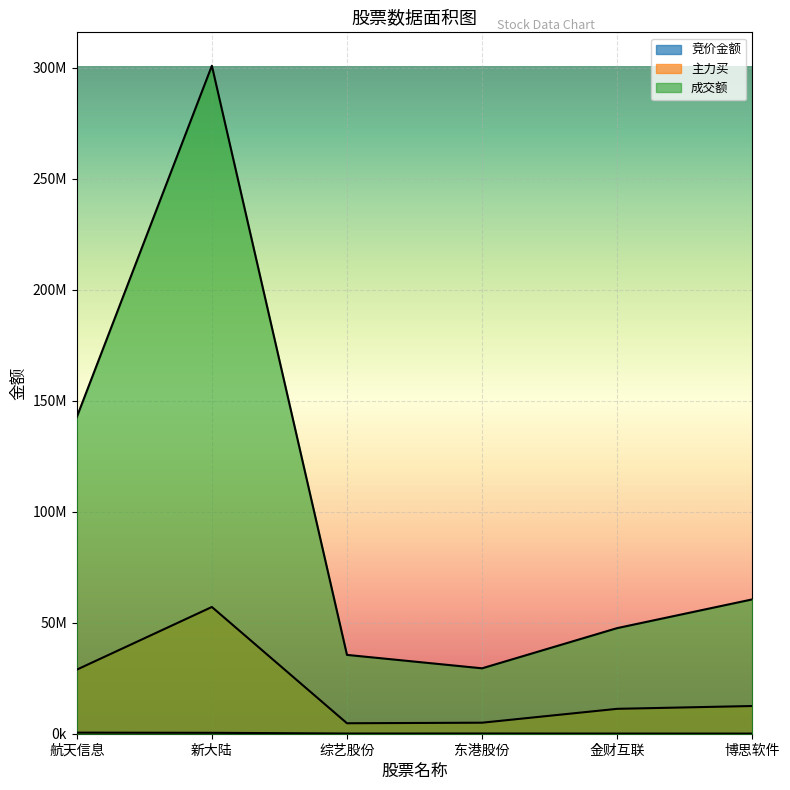

How many interior local peaks does the 竞价金额 series have?

1